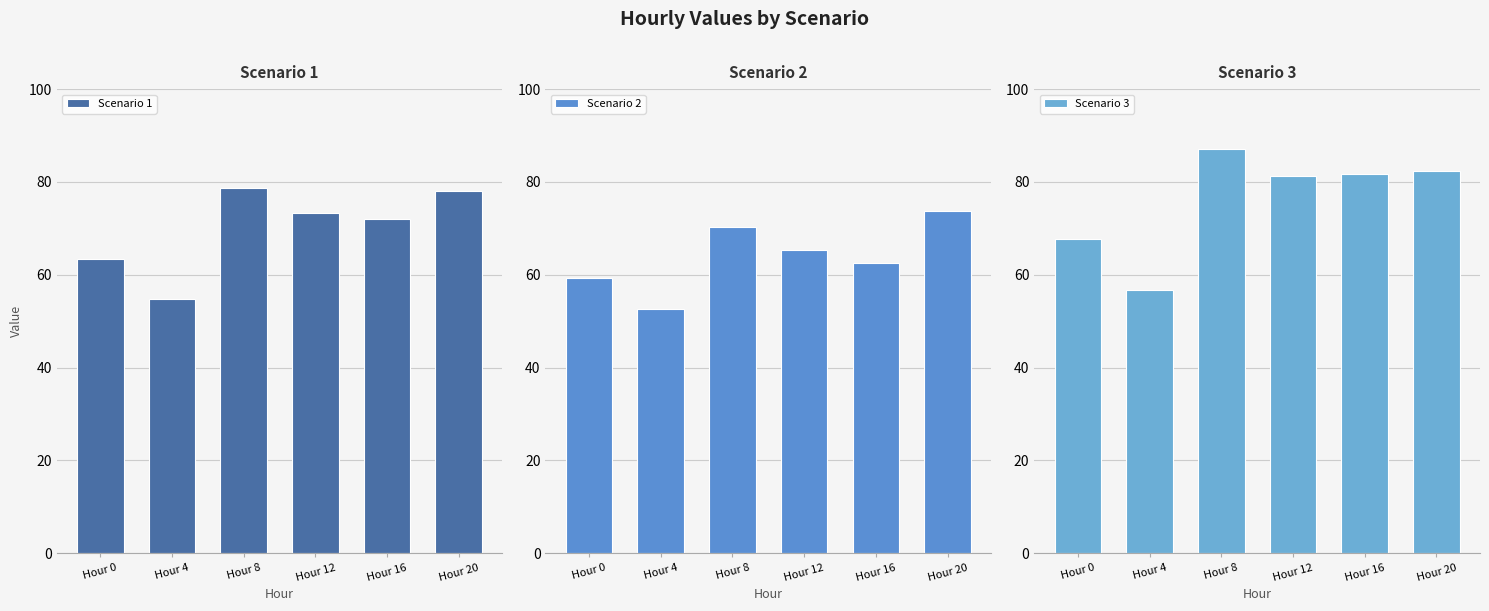

Reading left to right, extract all data points from this chart.

Scenario 1: 63.4	54.7	78.7	73.3	72.1	78.0
Scenario 2: 59.2	52.7	70.3	65.3	62.5	73.7
Scenario 3: 67.6	56.7	87.1	81.3	81.6	82.3